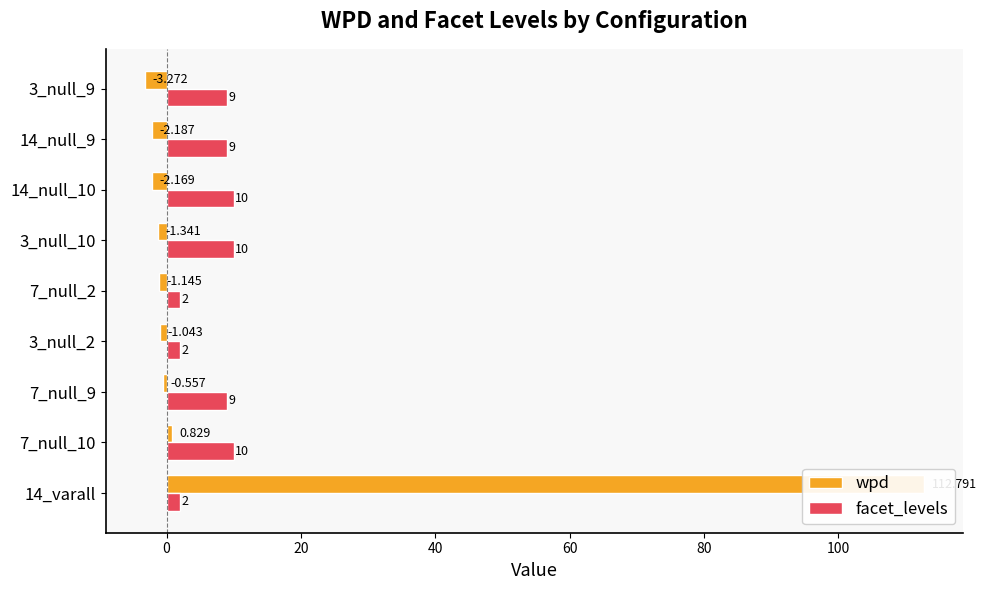

What position from the right is 7_null_10?

8